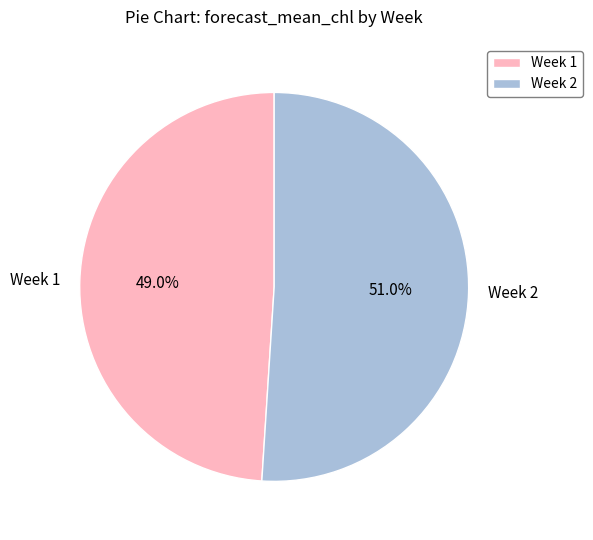

How many slices are in this pie chart?

2